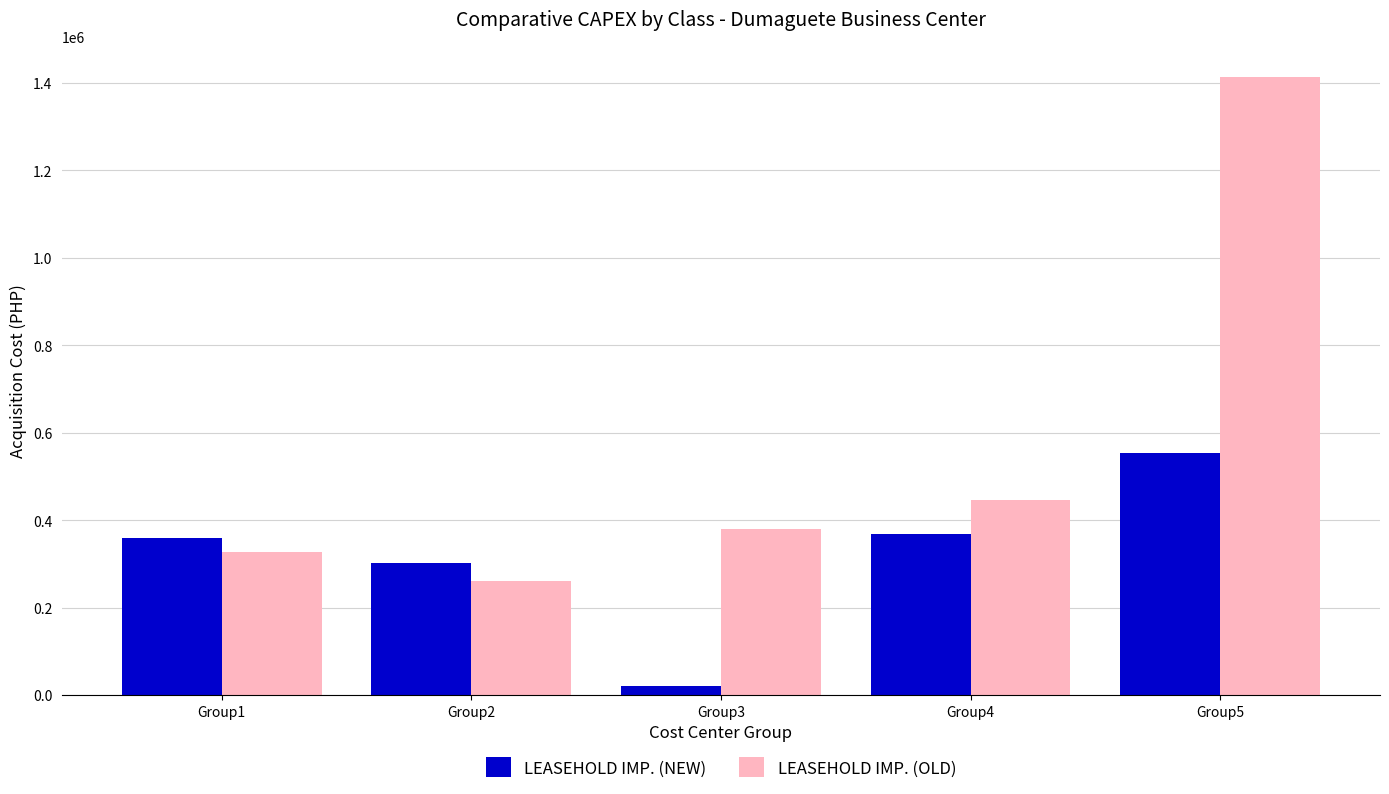

What is the total value across all series at Group4?

812597.9